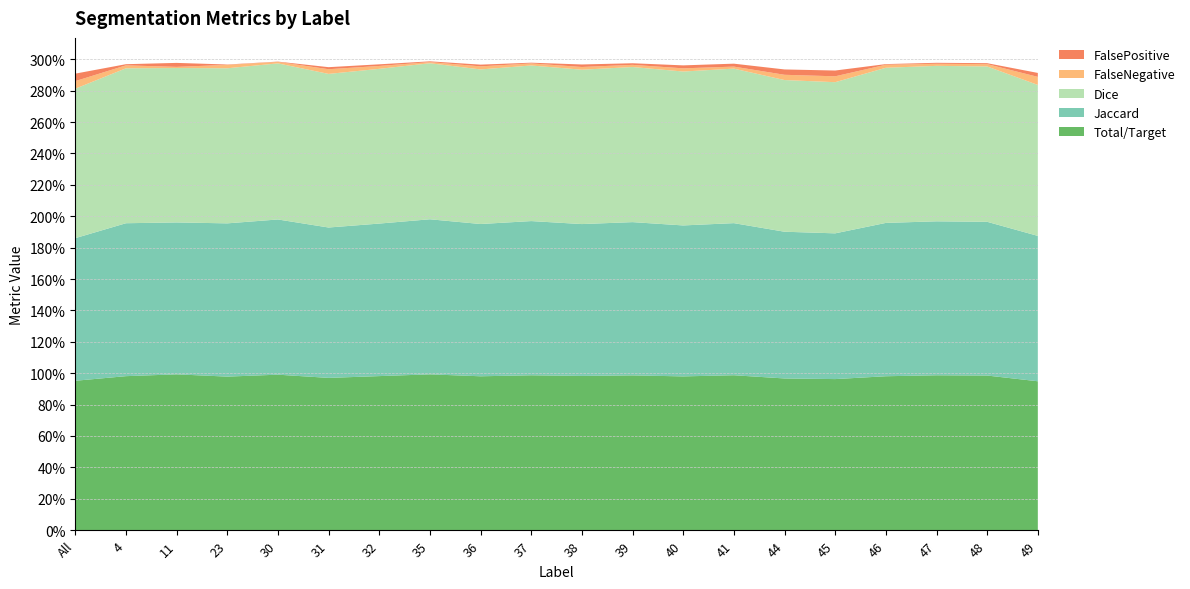

Reading left to right, transcribe all the data shown in this chart.

Total/Target: 1.0	1.0	1.0	1.0	1.0	1.0	1.0	1.0	1.0	1.0	1.0	1.0	1.0	1.0	1.0	1.0	1.0	1.0	1.0	0.9
Jaccard: 0.9	1.0	1.0	1.0	1.0	1.0	1.0	1.0	1.0	1.0	1.0	1.0	1.0	1.0	0.9	0.9	1.0	1.0	1.0	0.9
Dice: 1.0	1.0	1.0	1.0	1.0	1.0	1.0	1.0	1.0	1.0	1.0	1.0	1.0	1.0	1.0	1.0	1.0	1.0	1.0	1.0
FalseNegative: 0.0	0.0	0.0	0.0	0.0	0.0	0.0	0.0	0.0	0.0	0.0	0.0	0.0	0.0	0.0	0.0	0.0	0.0	0.0	0.1
FalsePositive: 0.0	0.0	0.0	0.0	0.0	0.0	0.0	0.0	0.0	0.0	0.0	0.0	0.0	0.0	0.0	0.0	0.0	0.0	0.0	0.0